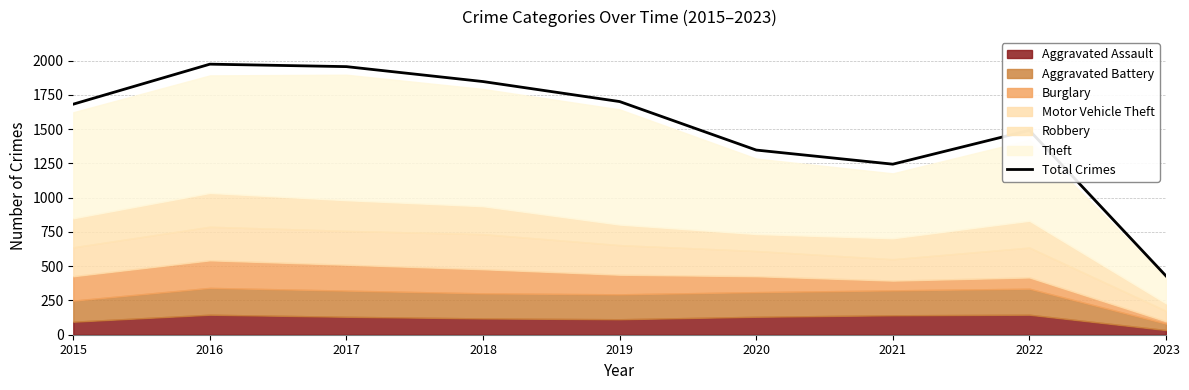

What is the sum of the values at 2022 and 2020?

2840